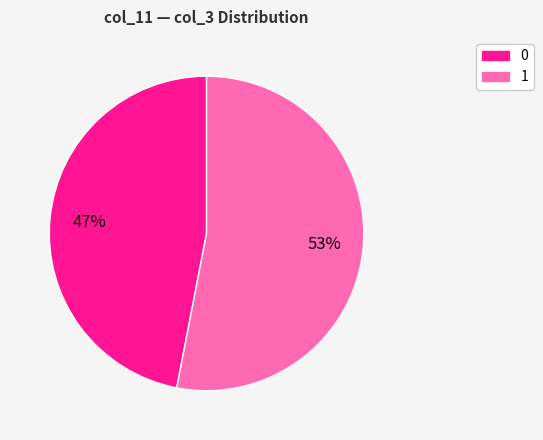

What is the ratio of the value at 1 to the value at 0?

1.1